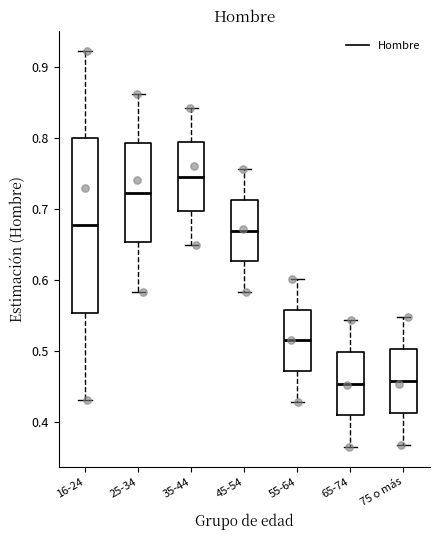

Comparing the boxes themselves (not the whiskers), which one is the tallest?

16-24